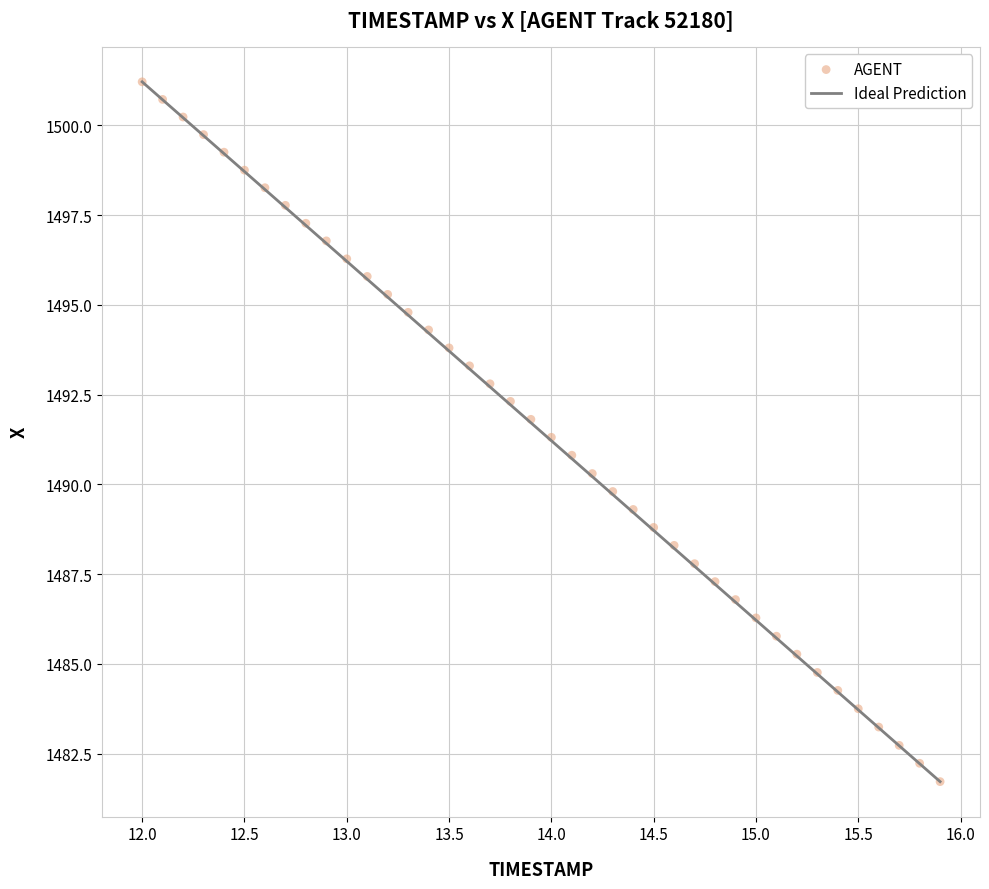

What is the range of Y values (max minus min)?

19.5